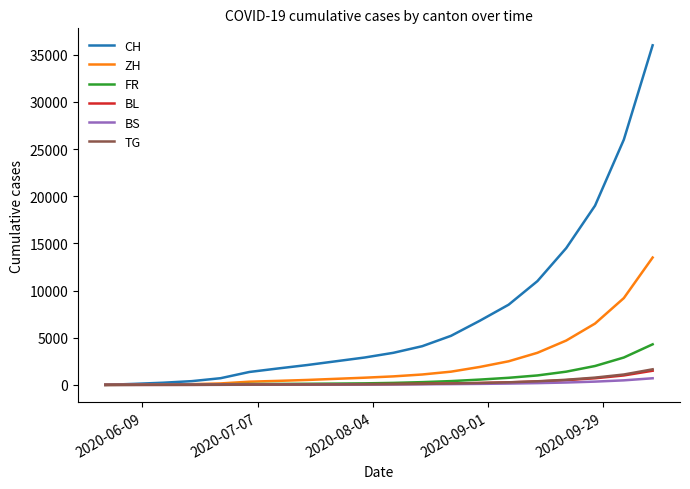

What is the sum of all BS values?

2552